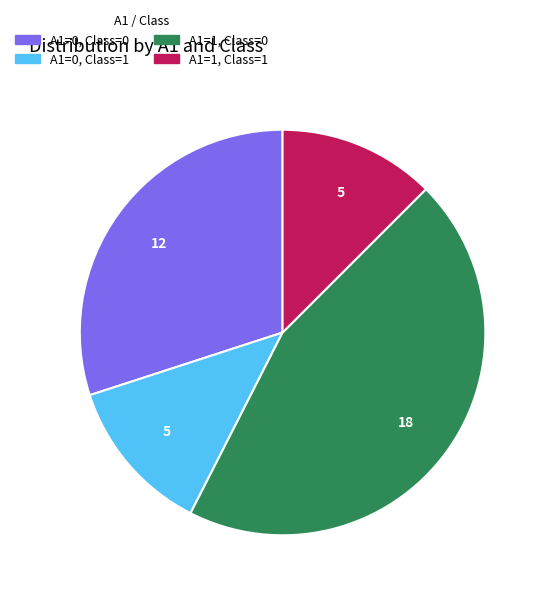

Which slice is the largest?

A1=1, Class=0